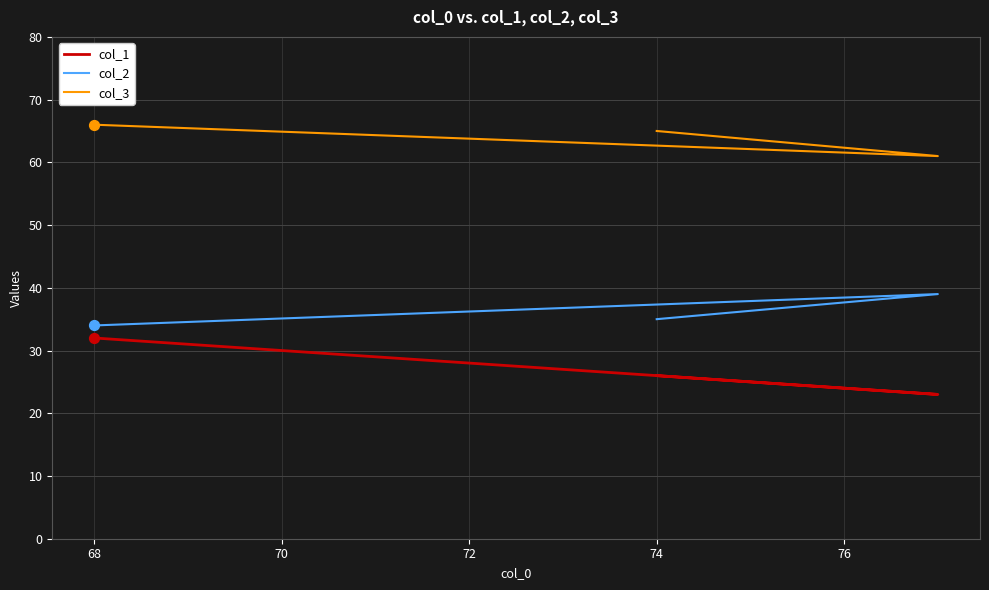

Which series has the largest Y range (max minus min)?

col_1